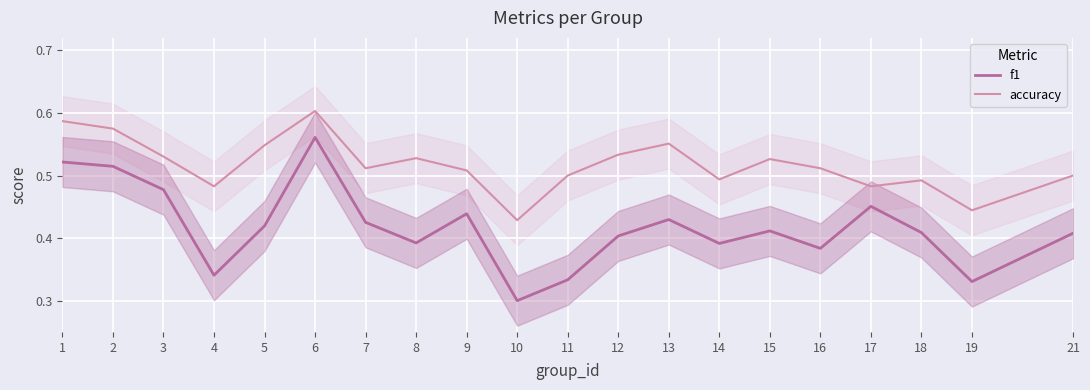

Which label corresponds to the largest value in the chart?

6